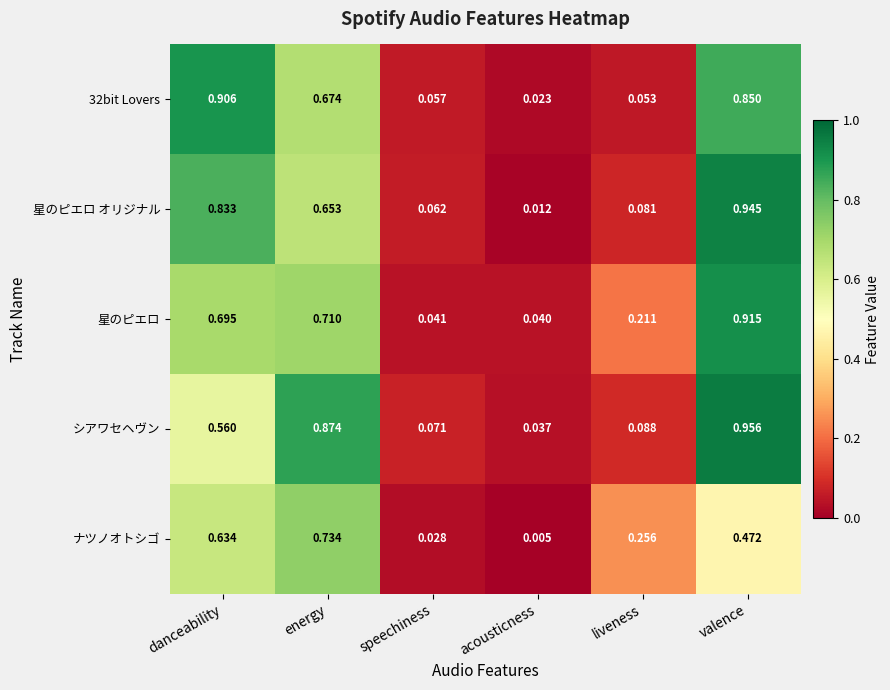

Is the value of 32bit Lovers at valence greater than the value of 星のピエロ オリジナル at speechiness?

Yes